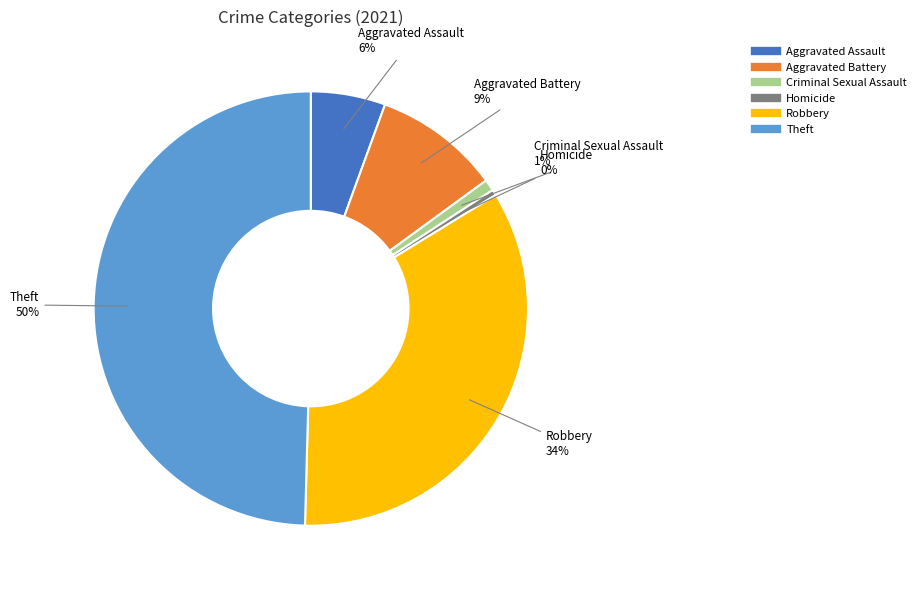

To the nearest percent, what is the combined percentage of Homicide and Aggravated Assault?

6%